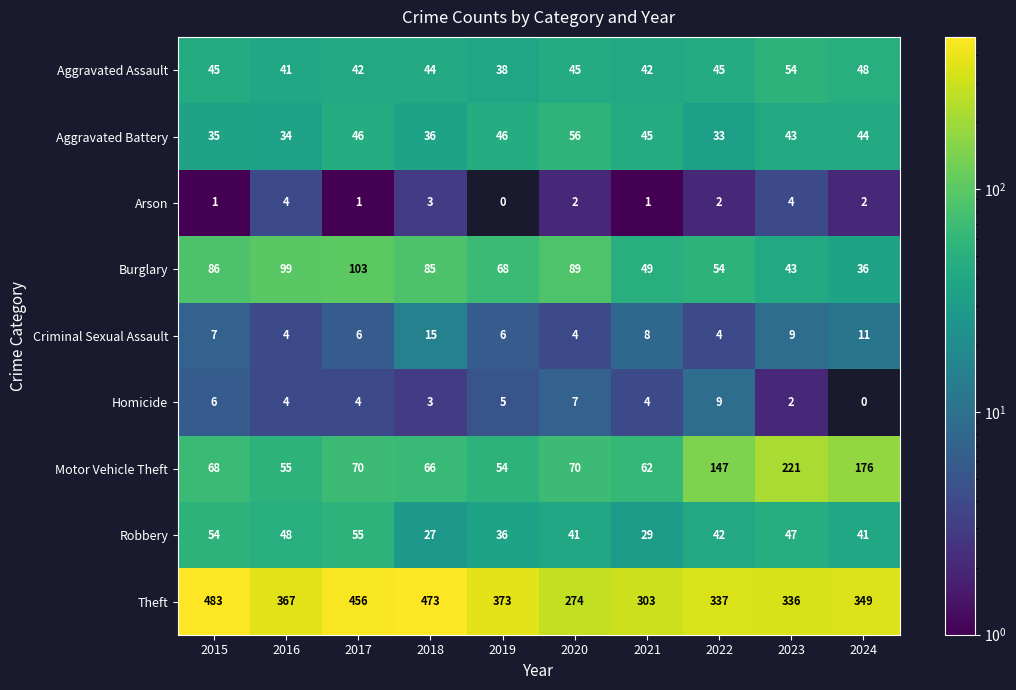

How many series are shown in this chart?

9